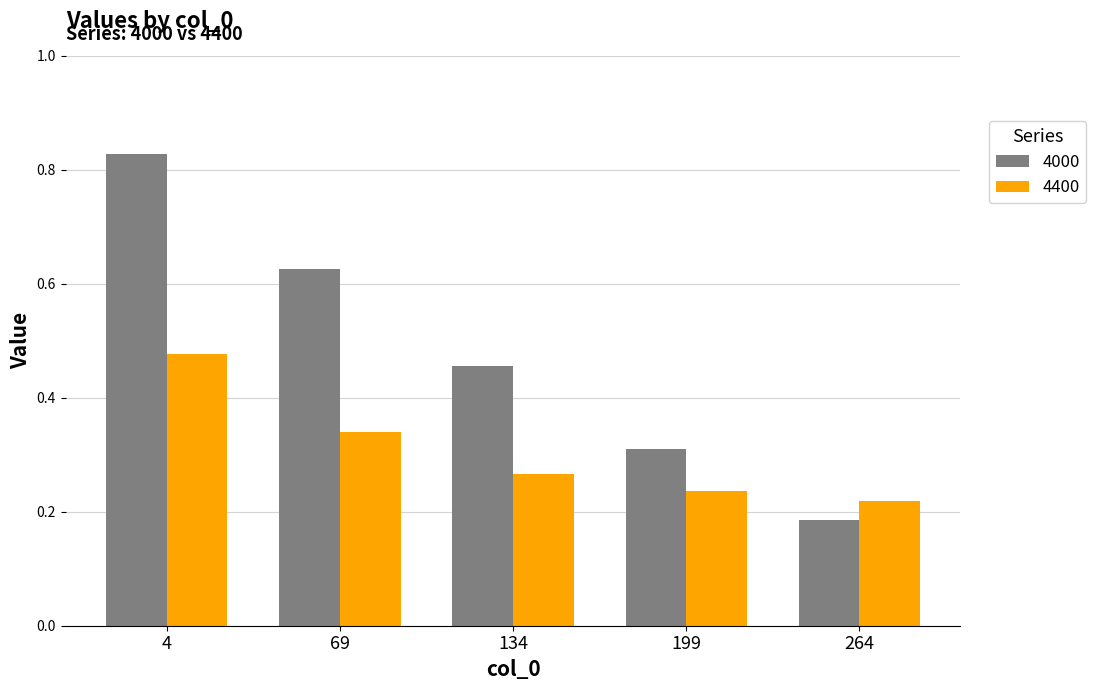

How many series are shown in this chart?

2